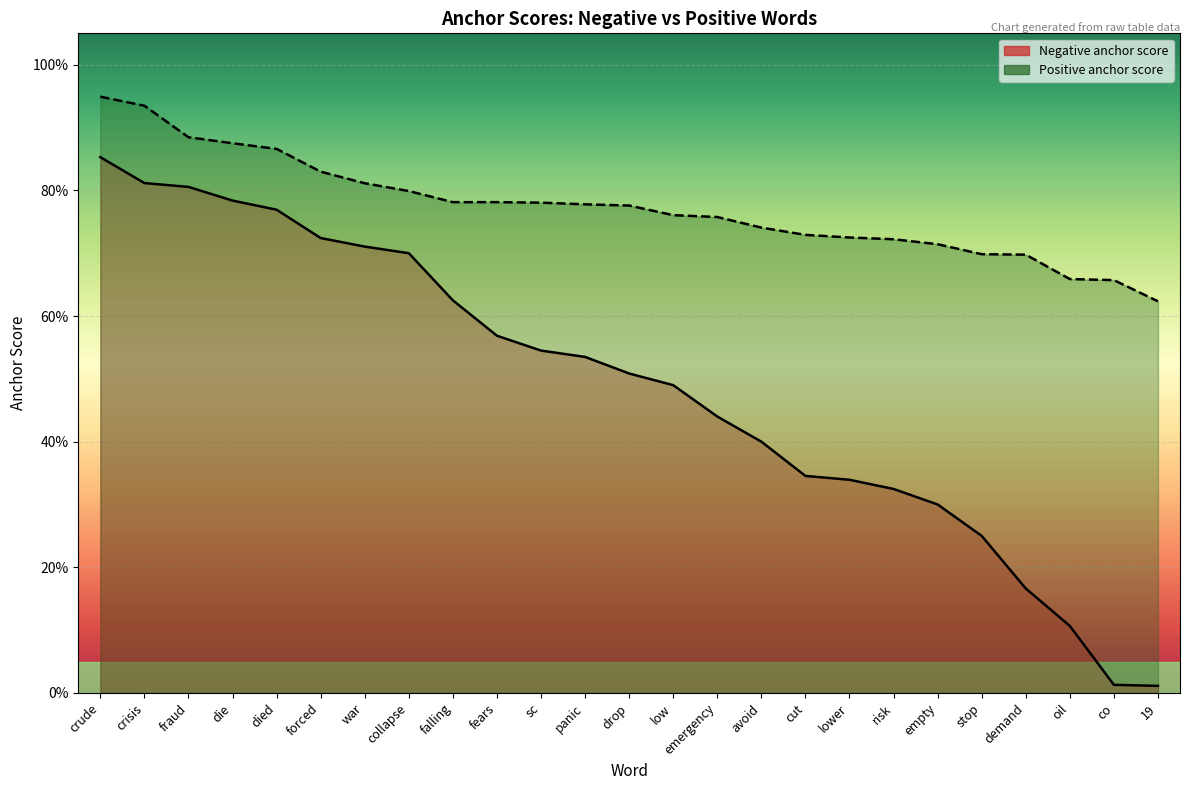

At which category is the sum across all series the highest?

crude